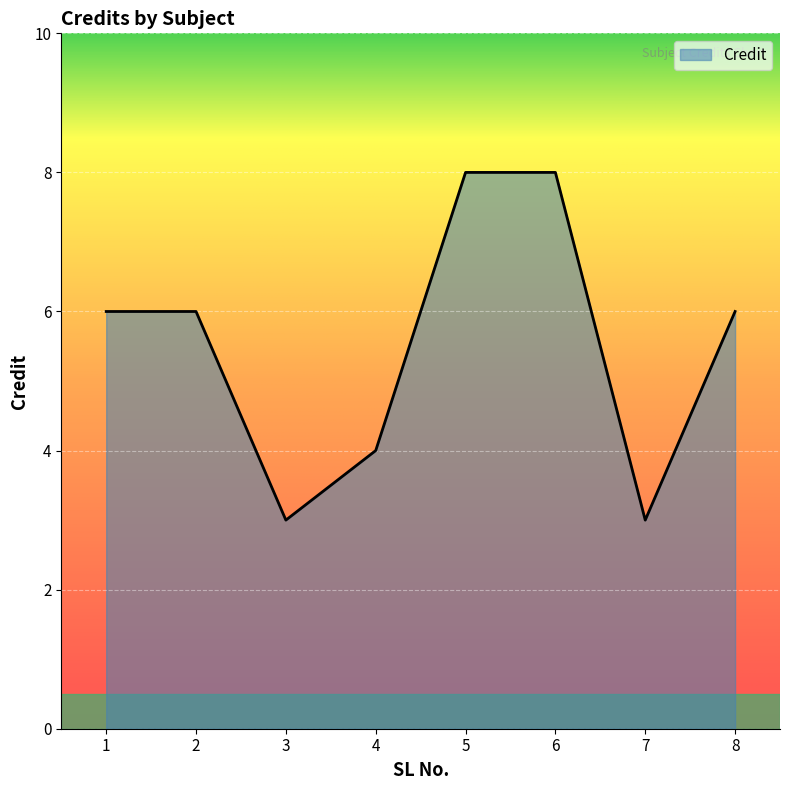

What is the minimum value shown in the chart?

3